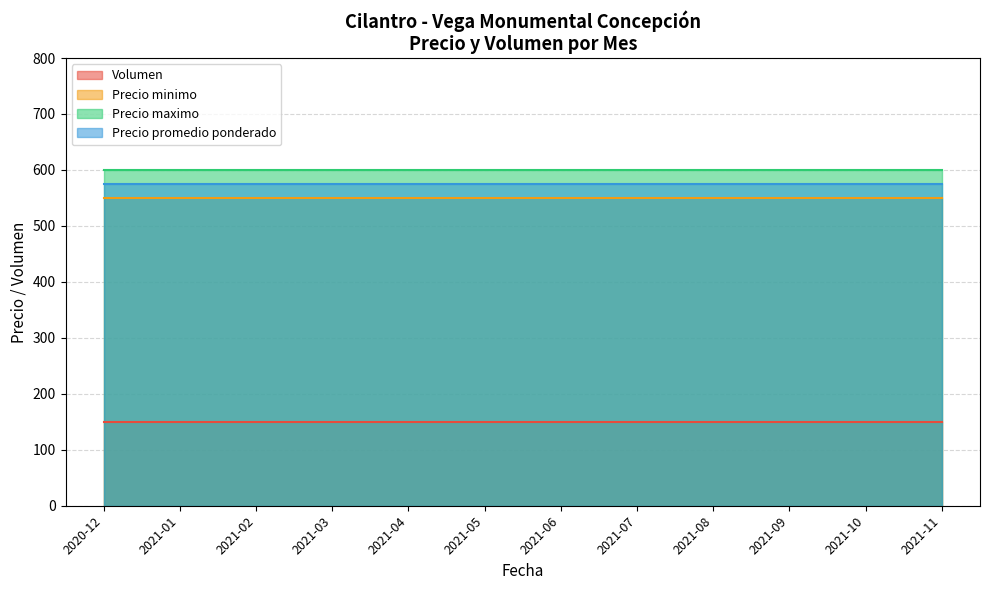

What is the minimum value shown in the chart?

150